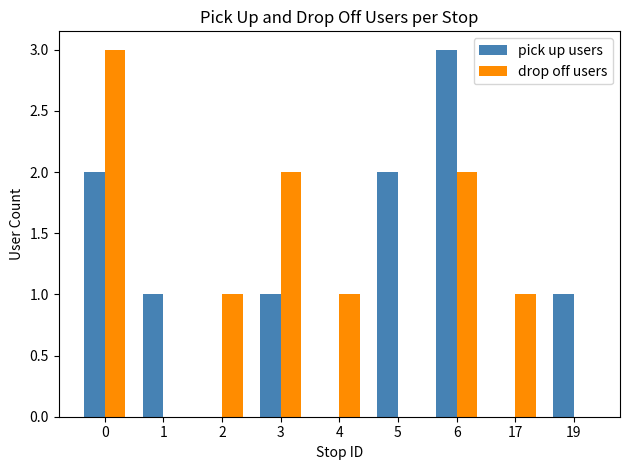

At which label does pick up users reach its peak?

6